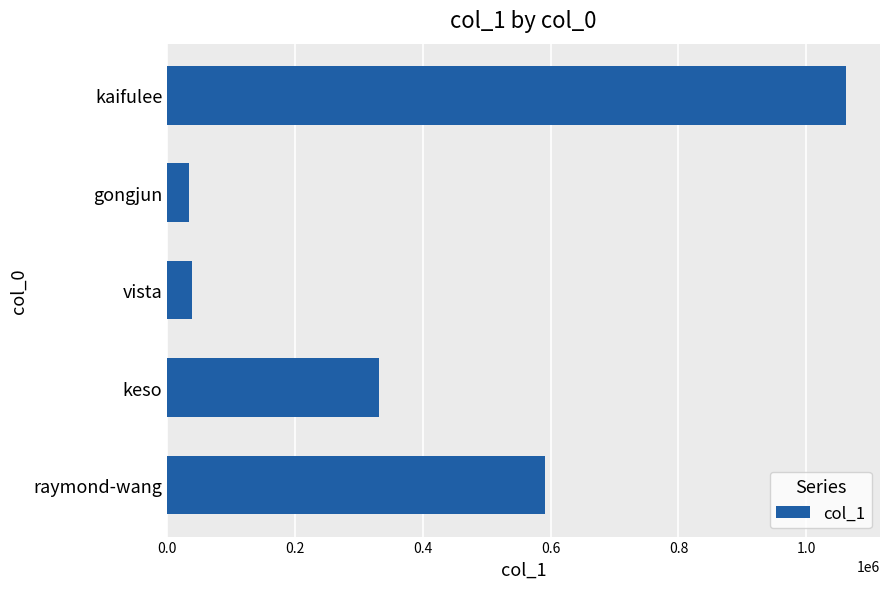

What is the sum of all values?

2056708